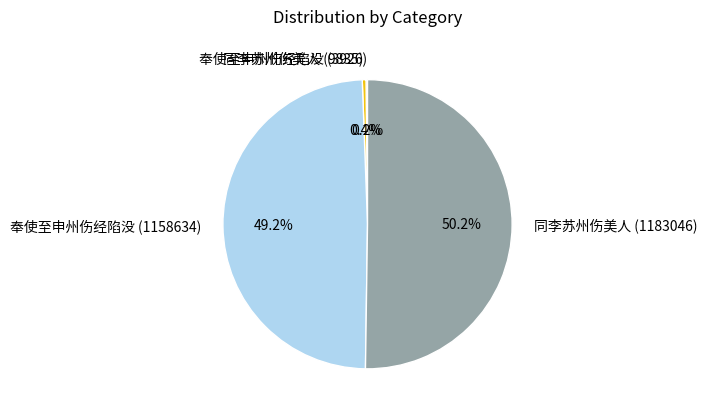

Which category has the biggest portion of the pie?

同李苏州伤美人 (1183046)